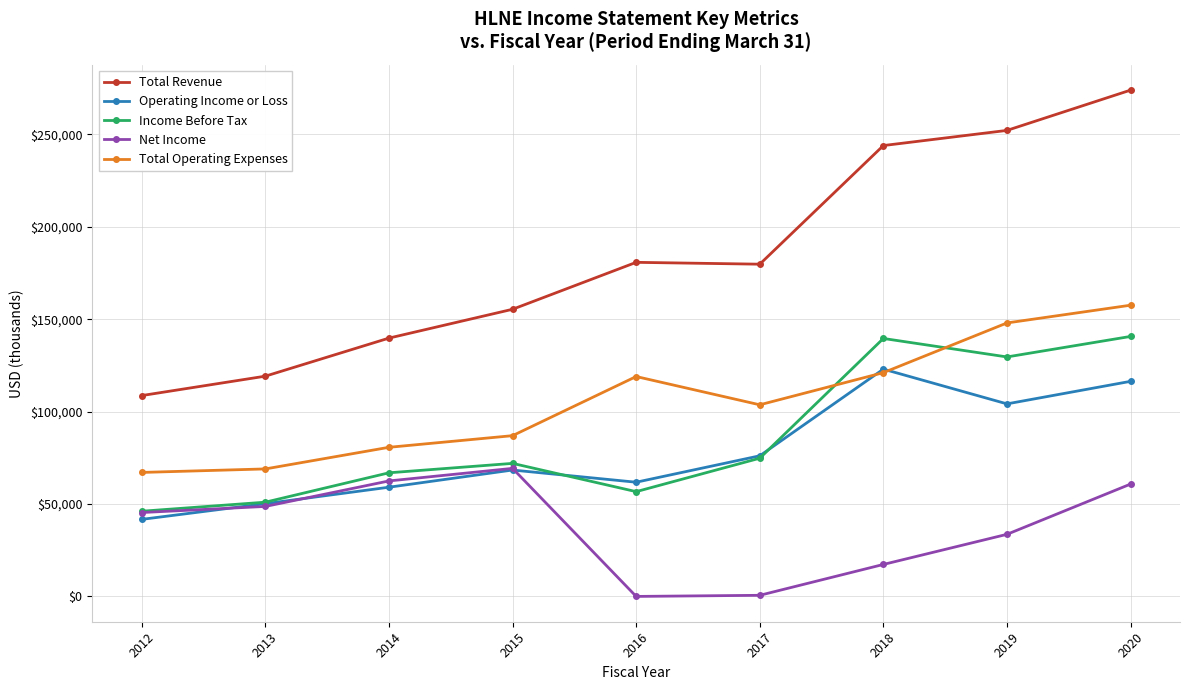

Which series has the widest spread of values?

Total Revenue